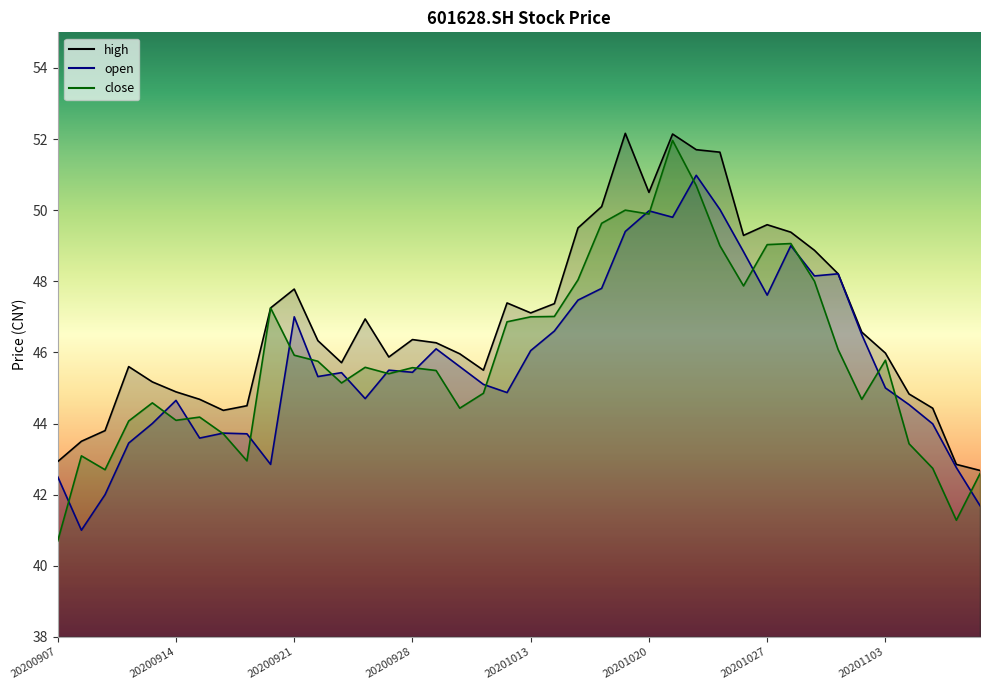

What is the value of the high point at the 10th from the left?

47.2